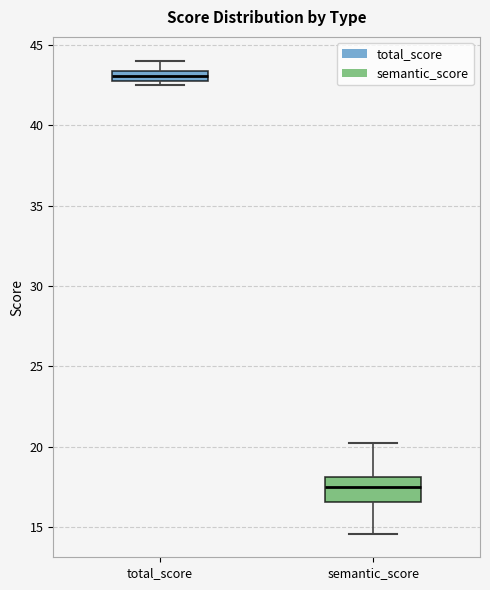

Where does the median line of the box for total_score sit on the y-axis? The values are not printed on the chart, so give them approximately, as read against the axis.

43.0